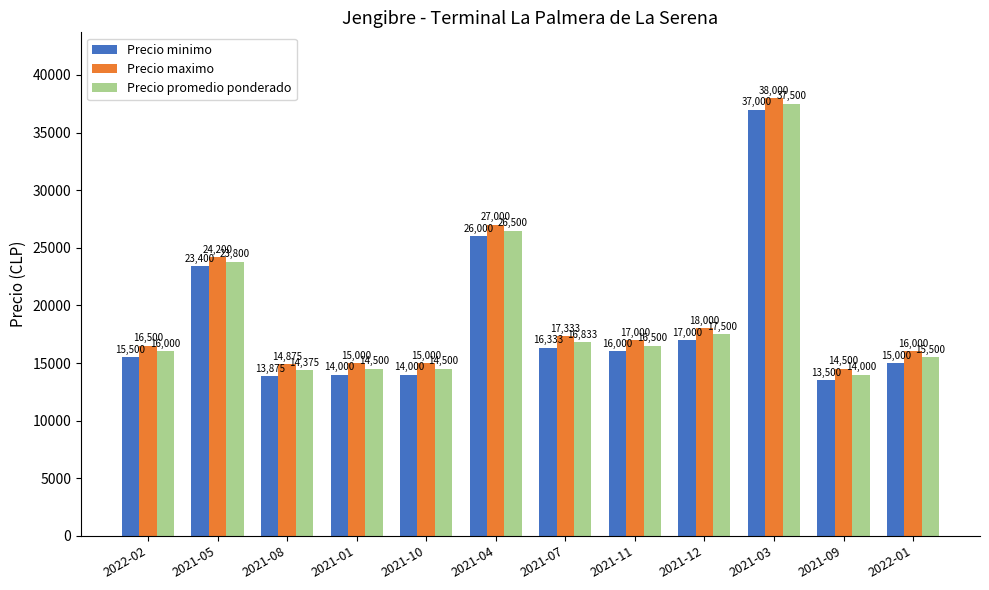

Does the chart contain any negative values?

No